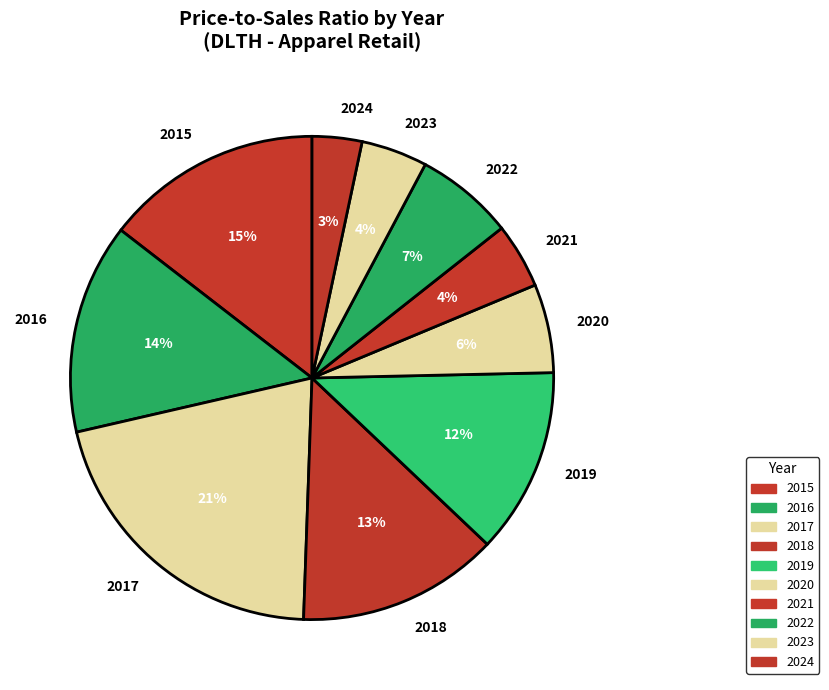

Between 2015 and 2019, which is larger?

2015